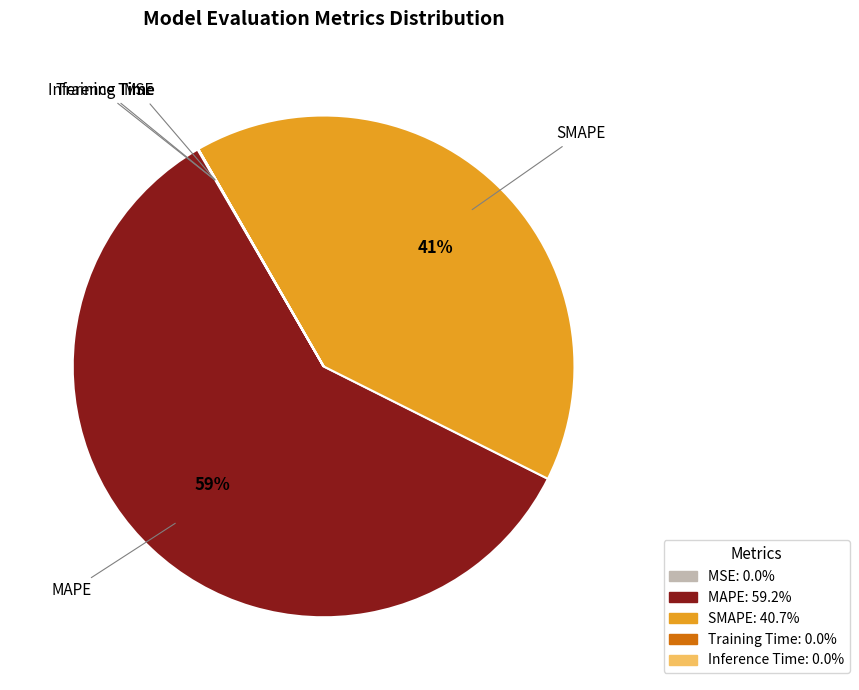

The MAPE slice represents 51% of the pie. True or false?

False